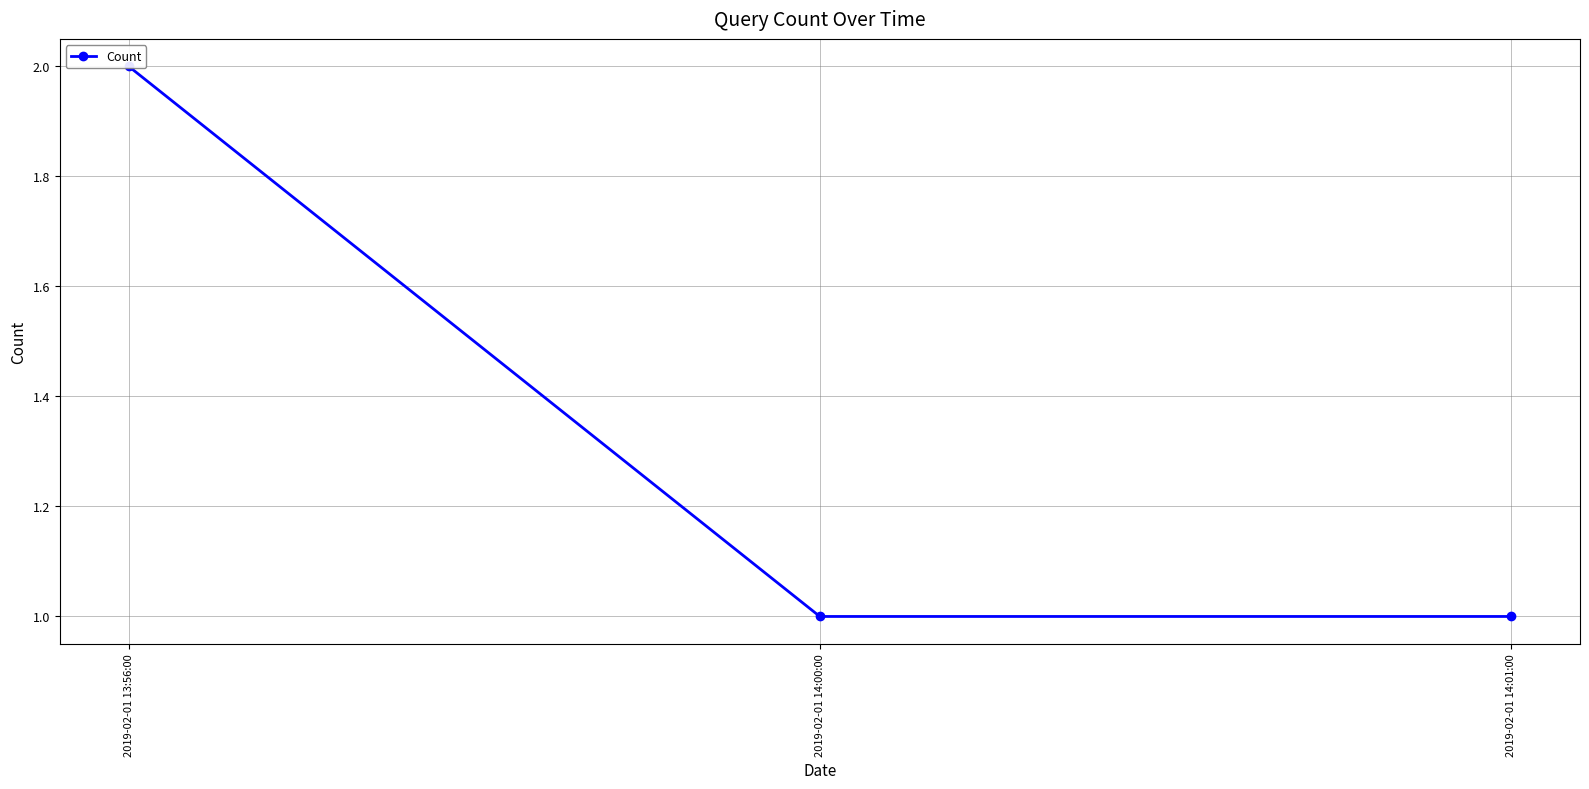

What is the value of the 1st point from the left?

2